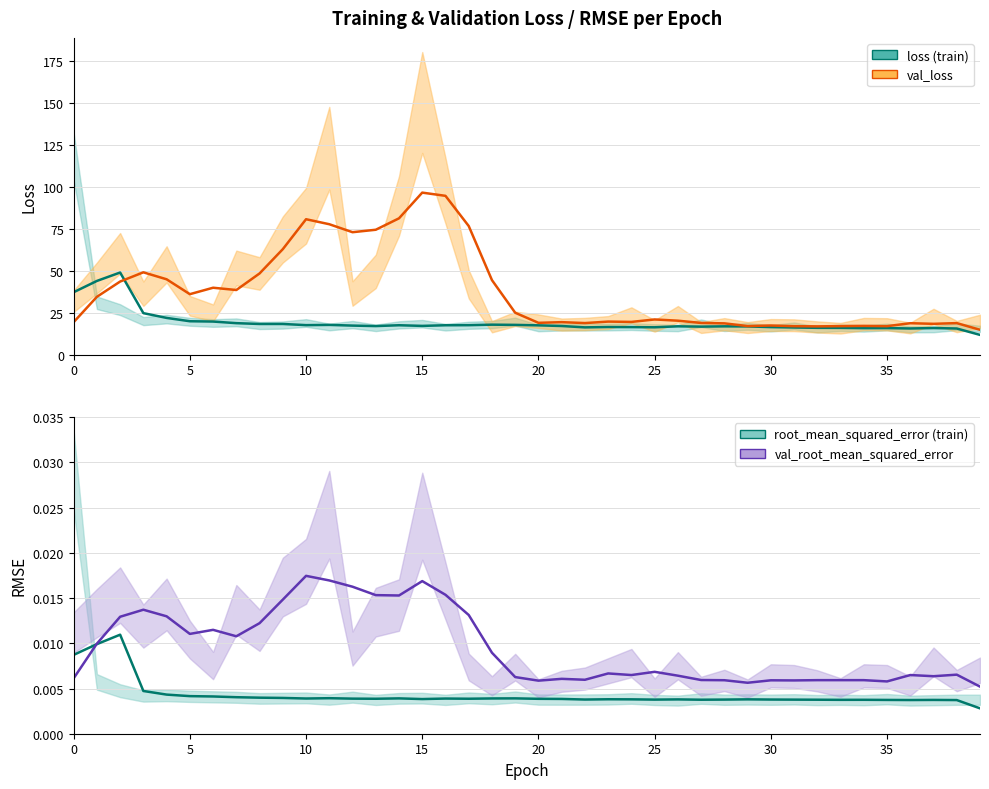

Count the val_root_mean_squared_error values in the range 0 to 1.

40